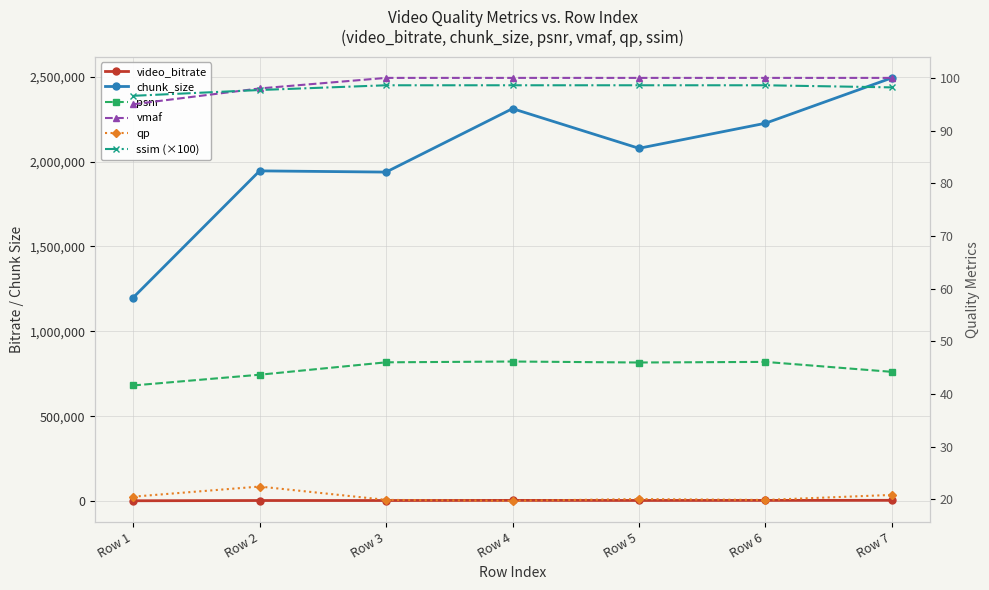

How many values in the chunk_size series exceed 2078385?

3